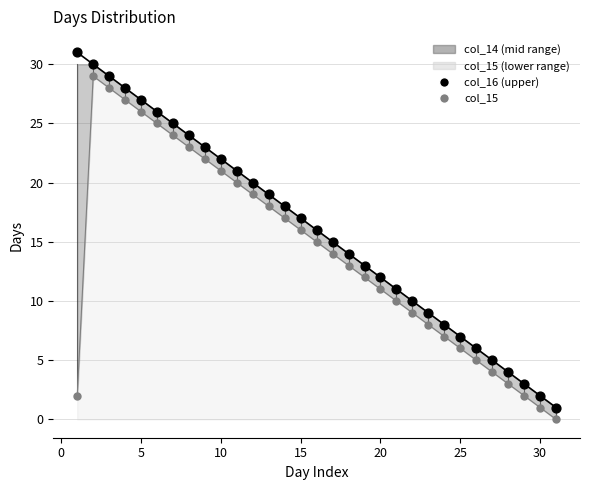

Which series reaches the minimum Y coordinate?

col_15 (lower)